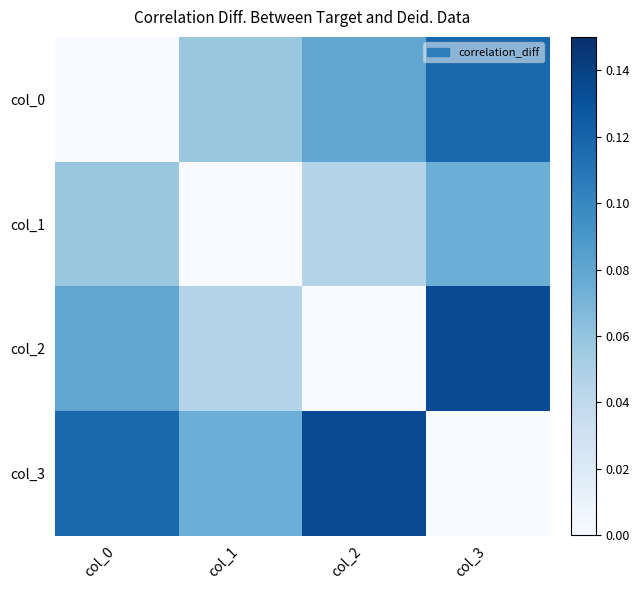

Reading right to left, transcribe all the data shown in this chart.

col_0: col_3=0.1	col_2=0.1	col_1=0.1	col_0=0.0
col_1: col_3=0.1	col_2=0.0	col_1=0.0	col_0=0.1
col_2: col_3=0.1	col_2=0.0	col_1=0.0	col_0=0.1
col_3: col_3=0.0	col_2=0.1	col_1=0.1	col_0=0.1